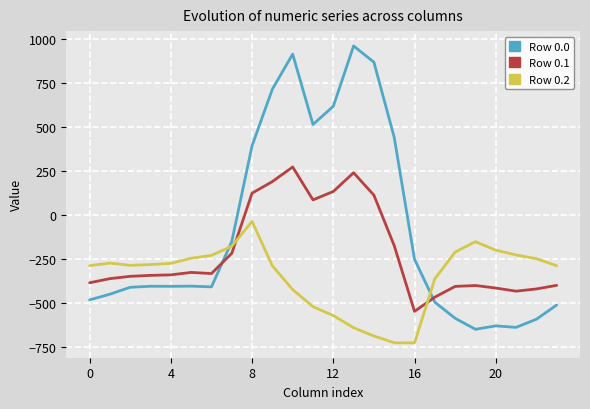

Does the chart display data point markers on the line(s)?

No